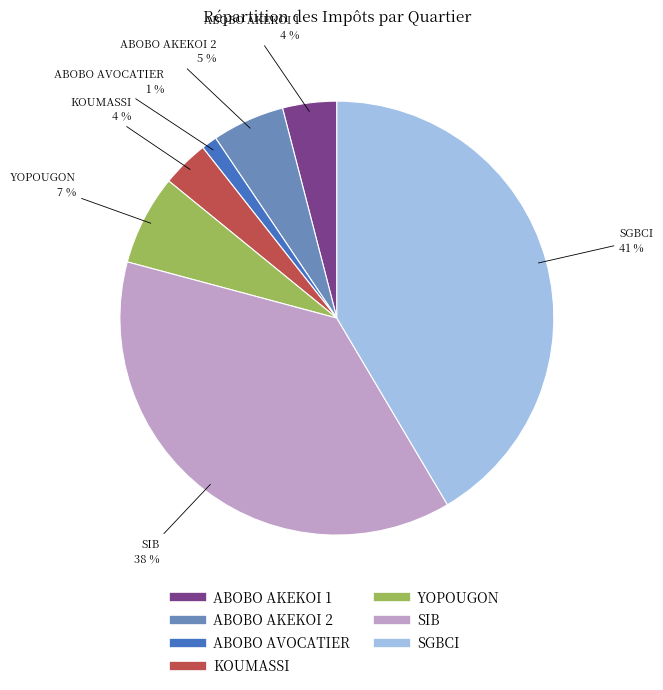

Is the sum of ABOBO AKEKOI 2 and ABOBO AKEKOI 1 greater than half?

No